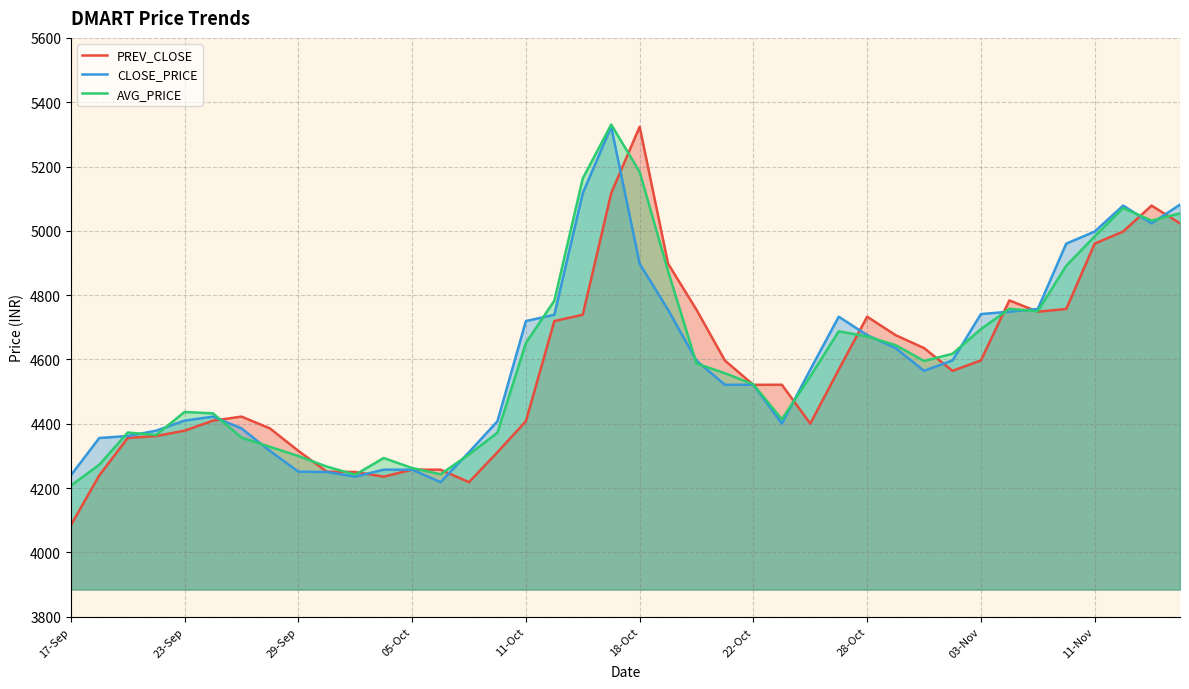

True or false: AVG_PRICE and CLOSE_PRICE cross at least once.

True